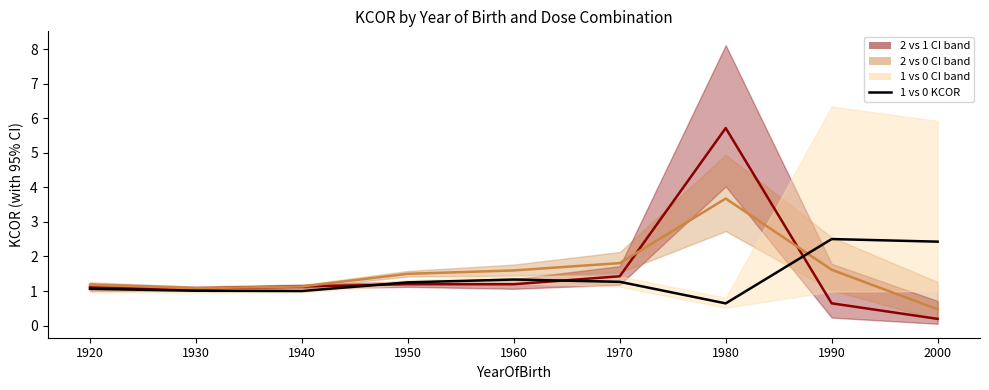

At which label does 1 vs 0 (KCOR) reach its minimum?

1980